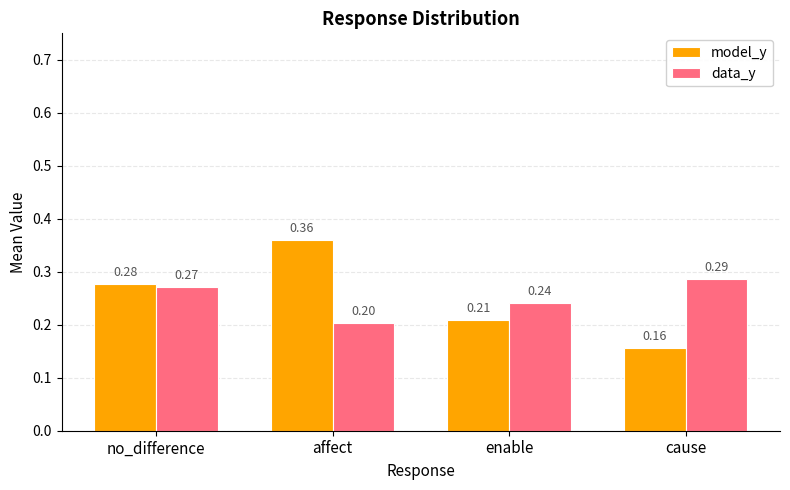

At which label is model_y closest to 0?

cause